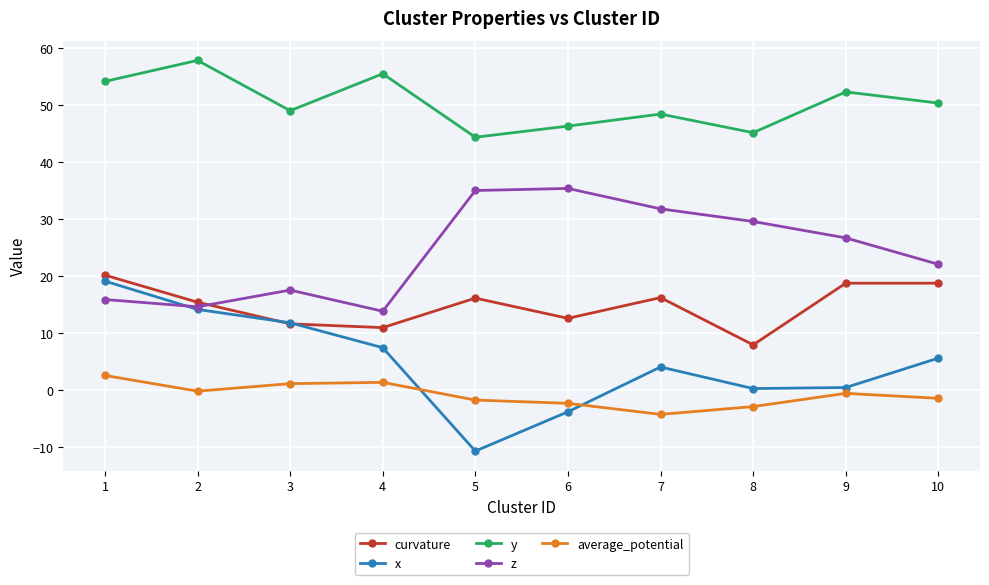

What is the difference between the second highest and second lowest values in the y series?

10.3